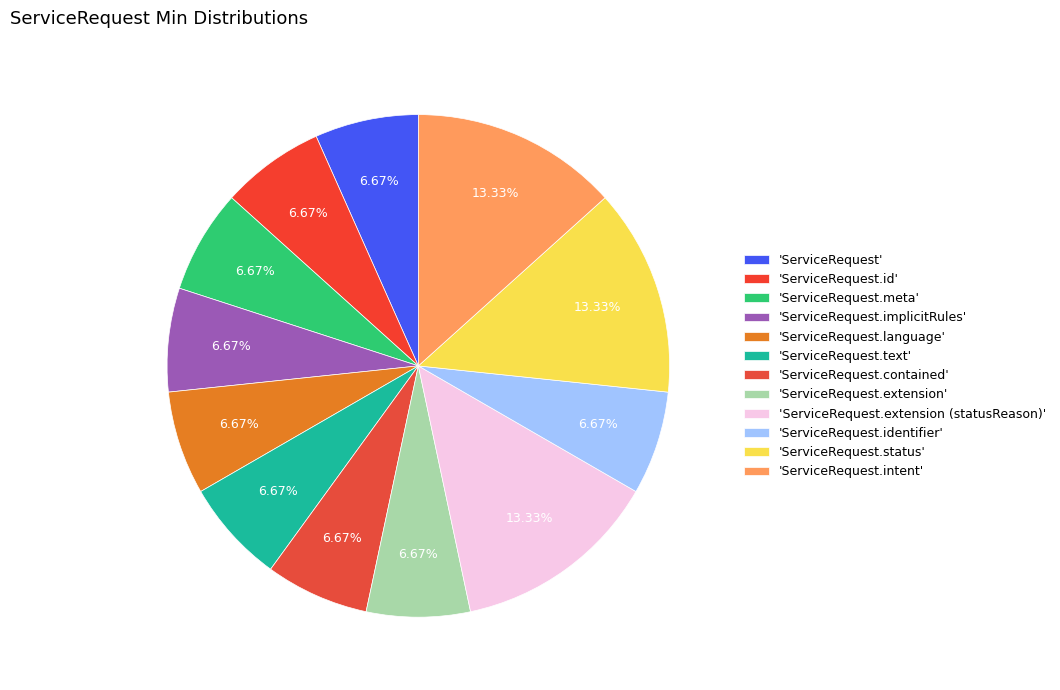

To the nearest percent, what is the average slice percentage?

8%